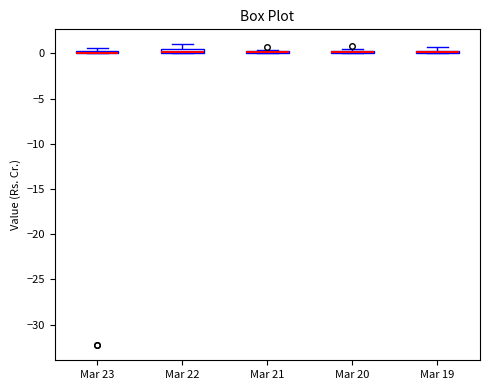

Where does the upper whisker of the box for Mar 22 end on the y-axis? The values are not printed on the chart, so give them approximately, as read against the axis.

1.0